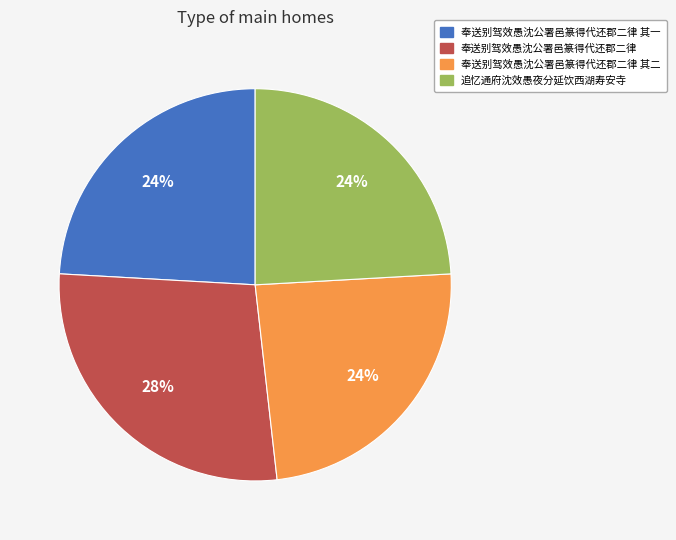

To the nearest percent, what is the difference between the largest and smallest slice percentages?

4%